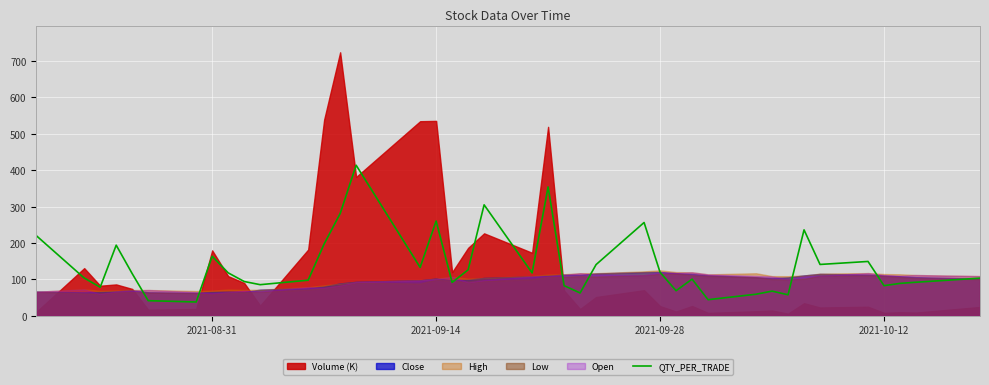

What is the value of the 38th point from the left?

89.0